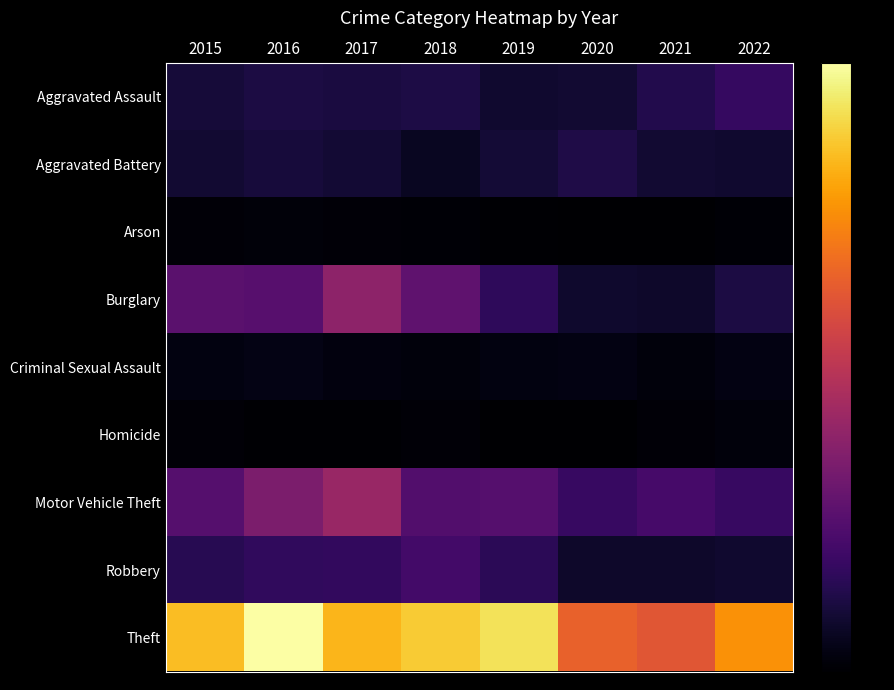

Between 2017 and 2020, which series saw the biggest shift?

Burglary